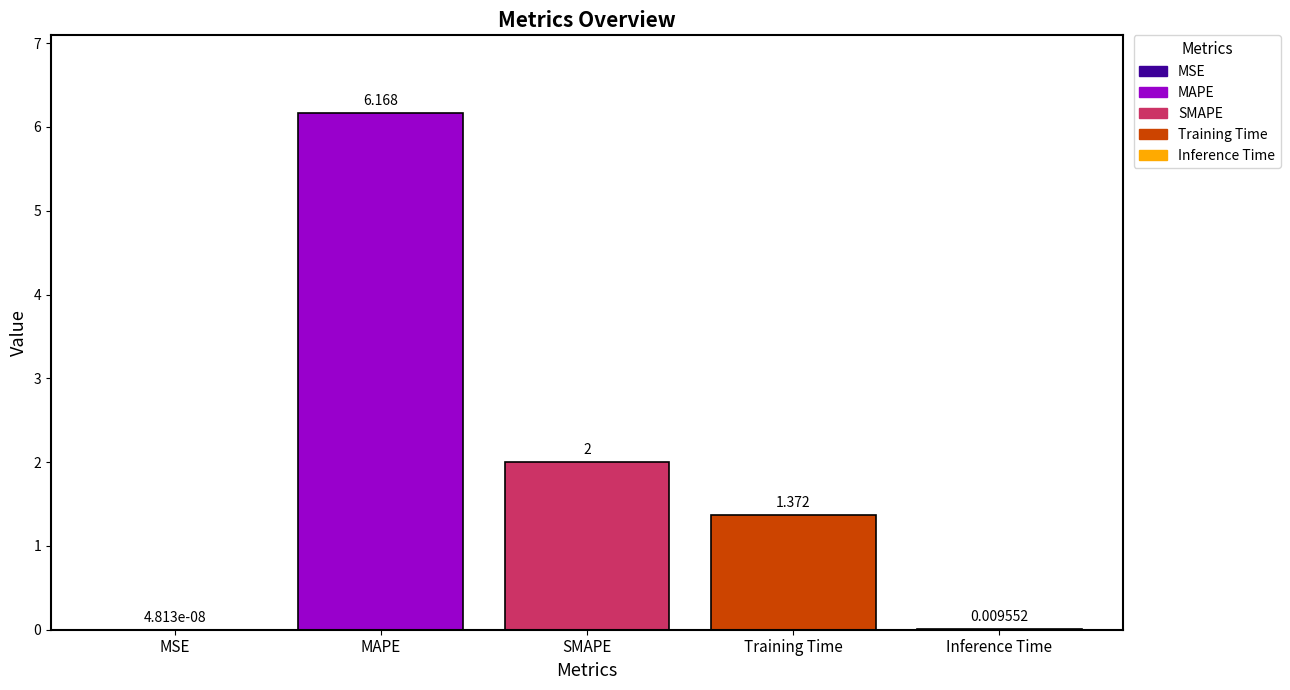

Are the bars horizontal?

No